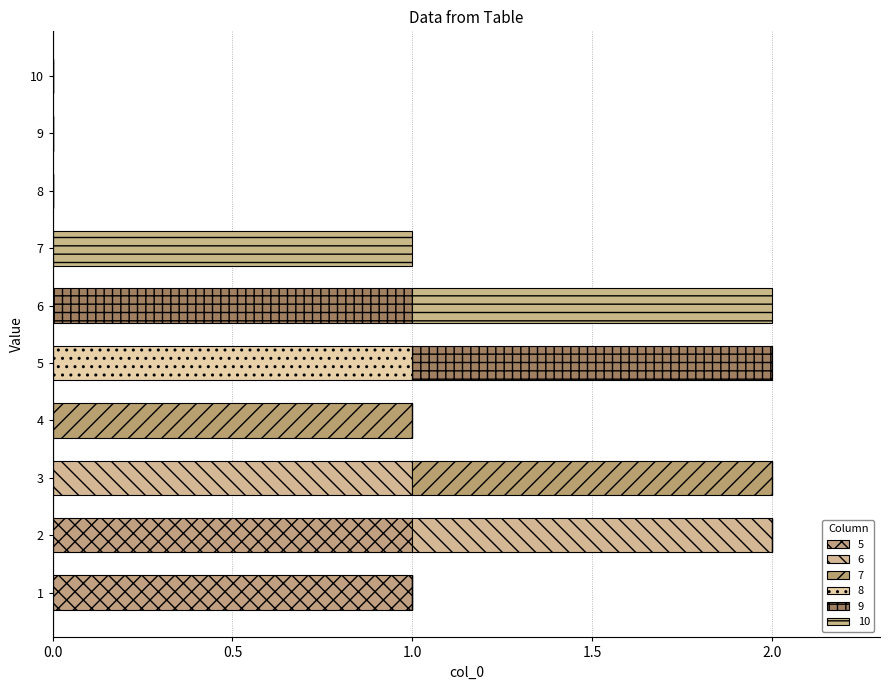

Which series has the widest spread of values?

5